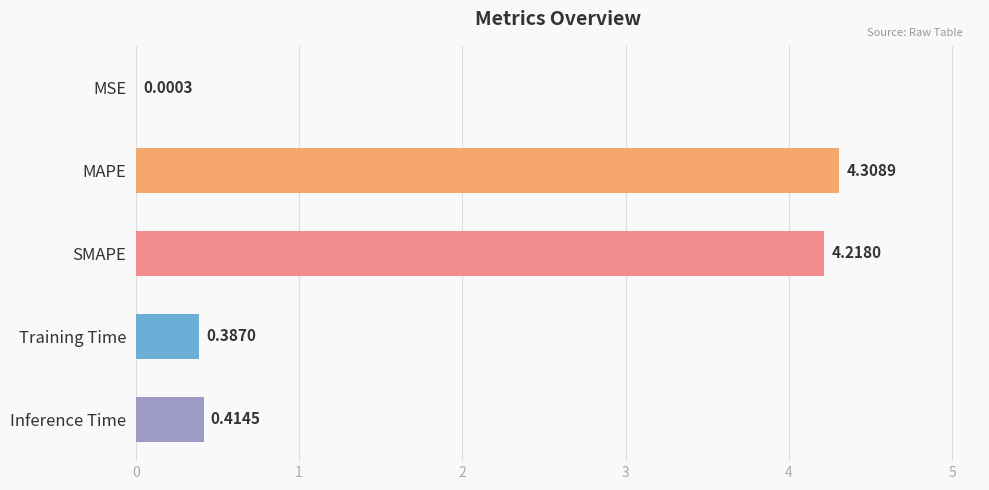

Where is the data nearest to the value 2?

Inference Time